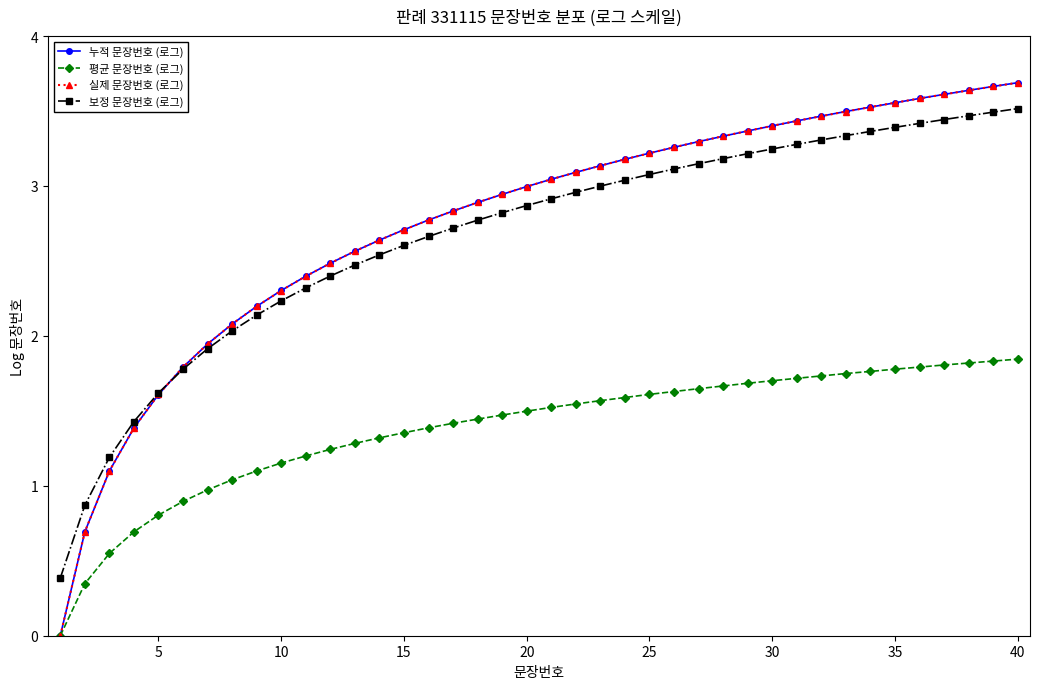

Which series has the widest spread of values?

누적 문장번호 (로그)